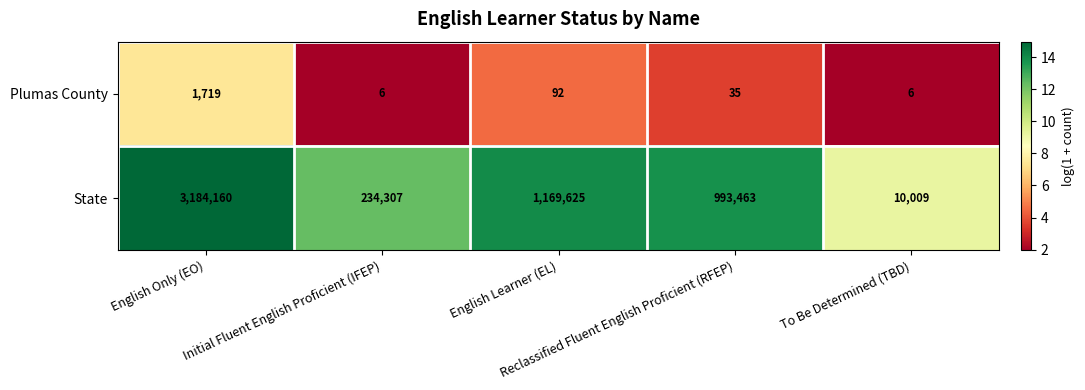

What is the minimum value shown in the chart?

6